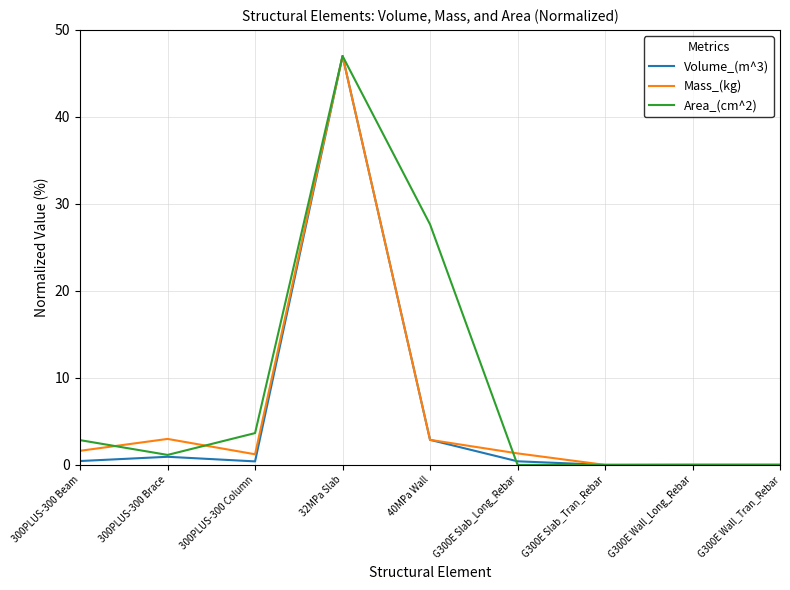

Does the chart display data point markers on the line(s)?

No